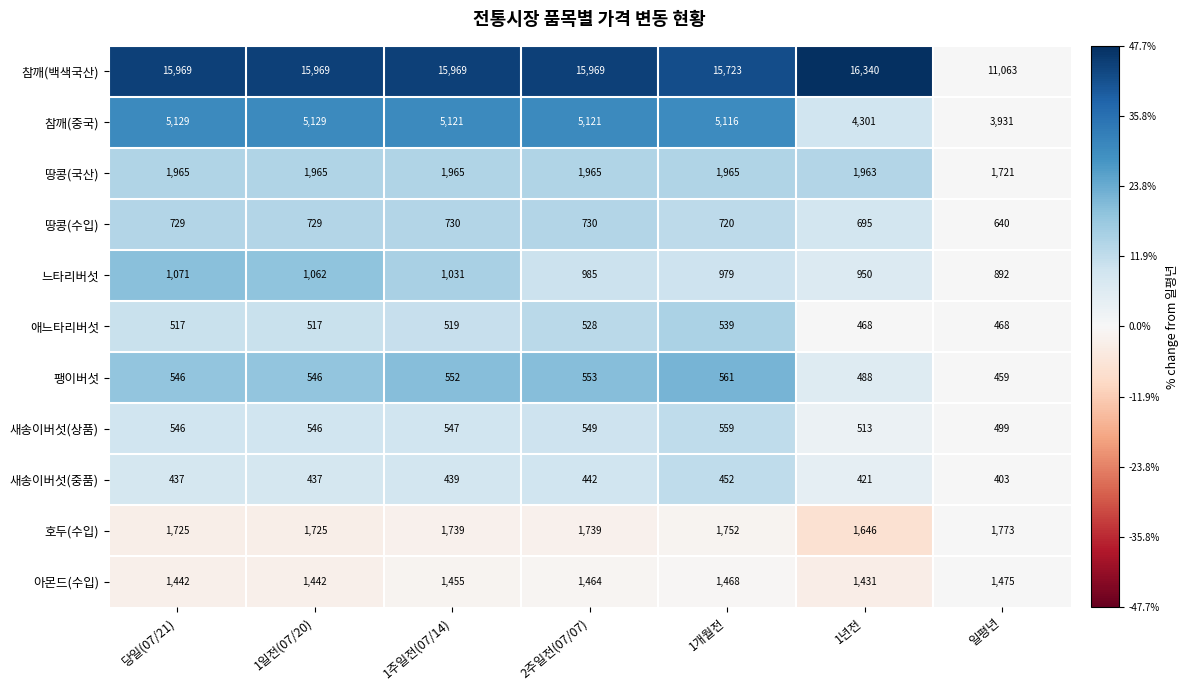

How many distinct data groups are displayed?

11